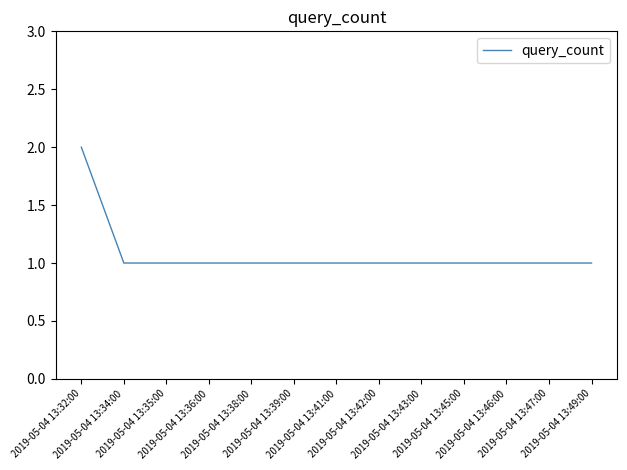

Does the chart display data point markers on the line(s)?

No